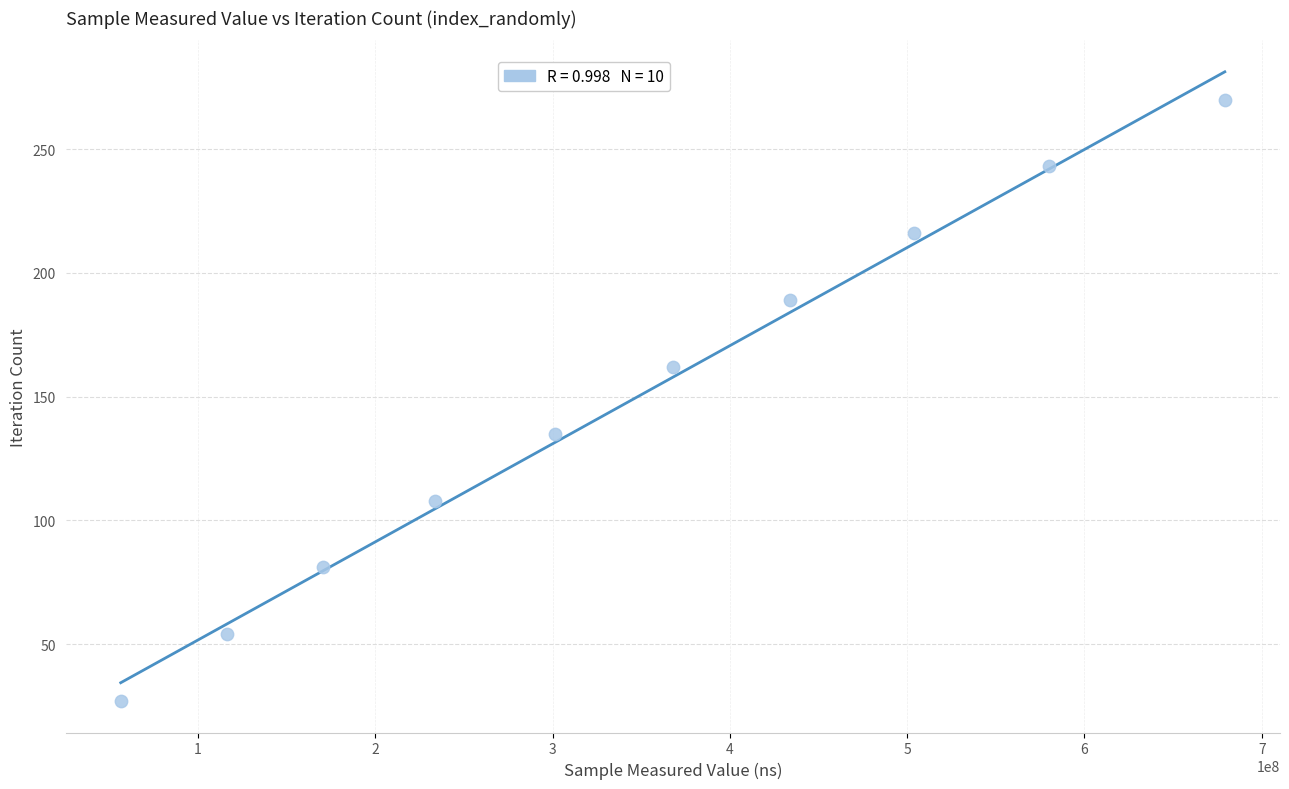

What is the range of Y values (max minus min)?

243